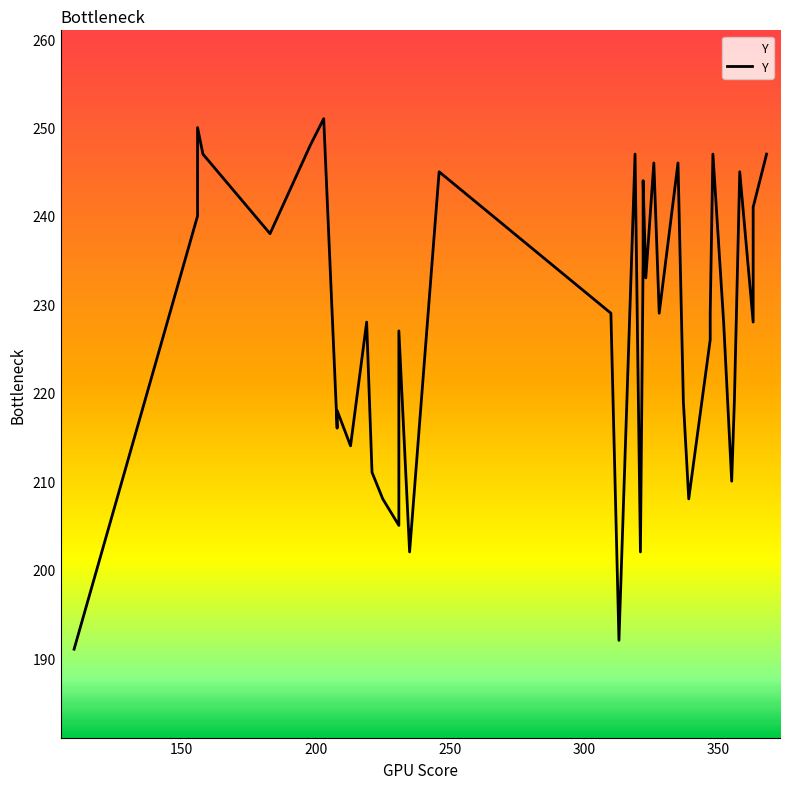

How many interior local peaks (higher than both neighbors) does the data have?

12